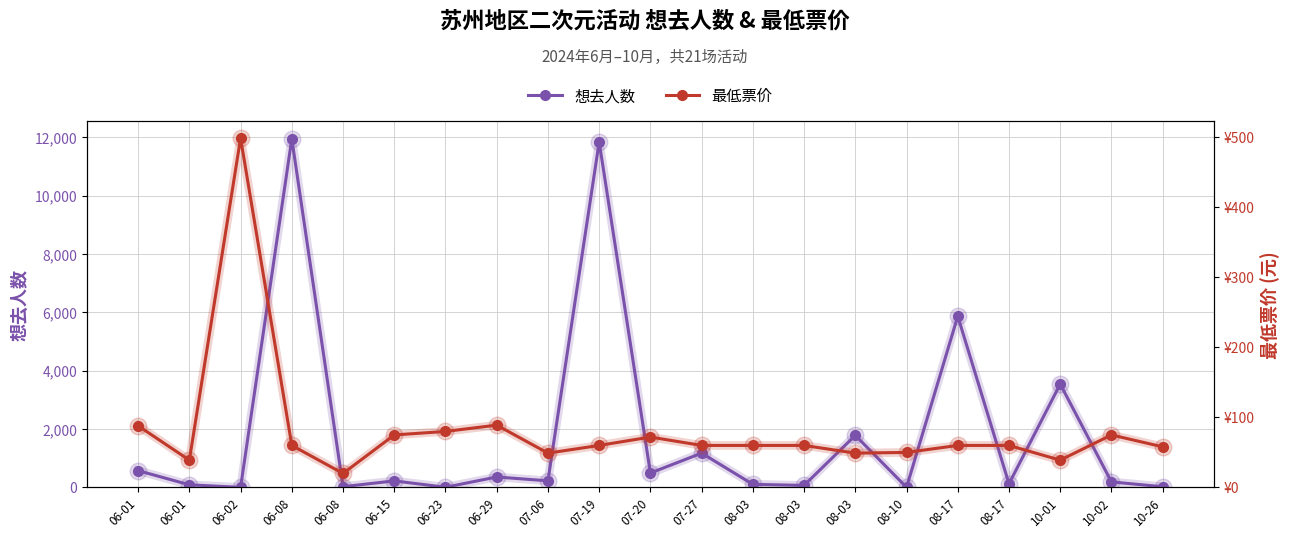

What are all the series names shown in the legend?

想去人数, 最低票价